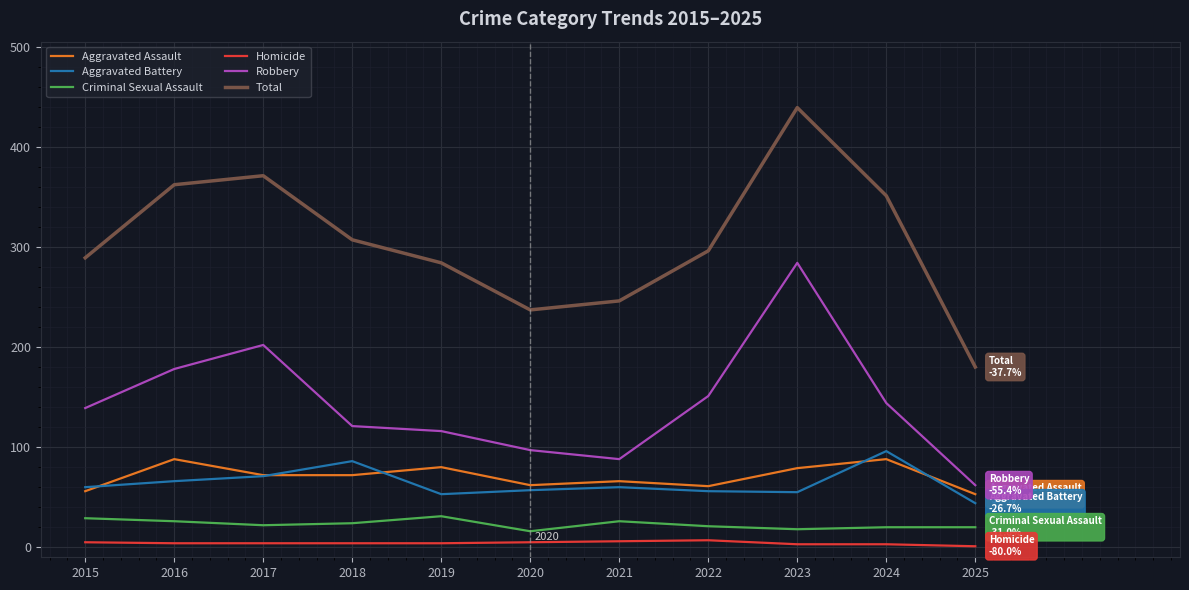

At which category is the sum across all series the highest?

2023